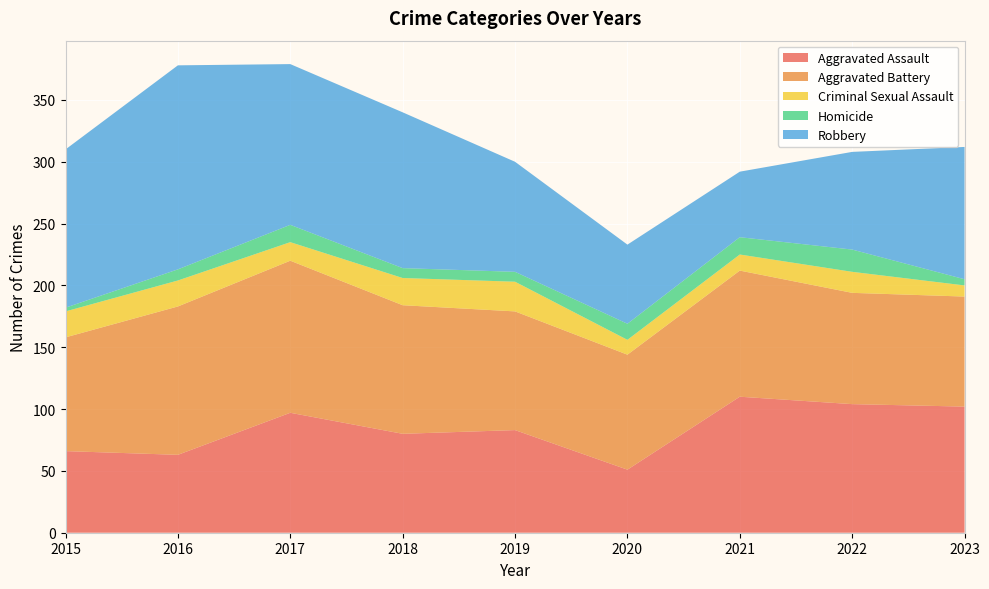

Reading left to right, extract all data points from this chart.

Aggravated Assault: 66	63	97	80	83	51	110	104	102
Aggravated Battery: 92	120	123	104	96	93	102	90	89
Criminal Sexual Assault: 21	21	15	22	24	12	13	17	9
Homicide: 3	9	14	8	8	13	14	18	5
Robbery: 128	165	130	126	89	64	53	79	107